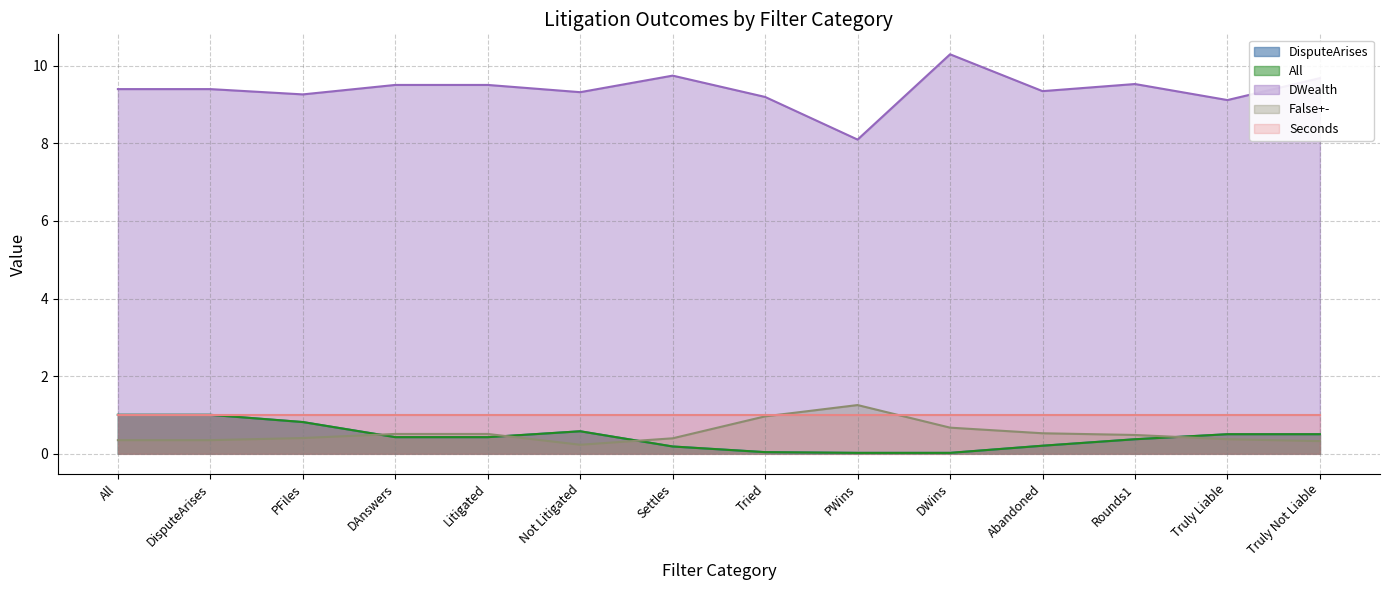

The value of DWealth at All is 9.4. True or false?

True